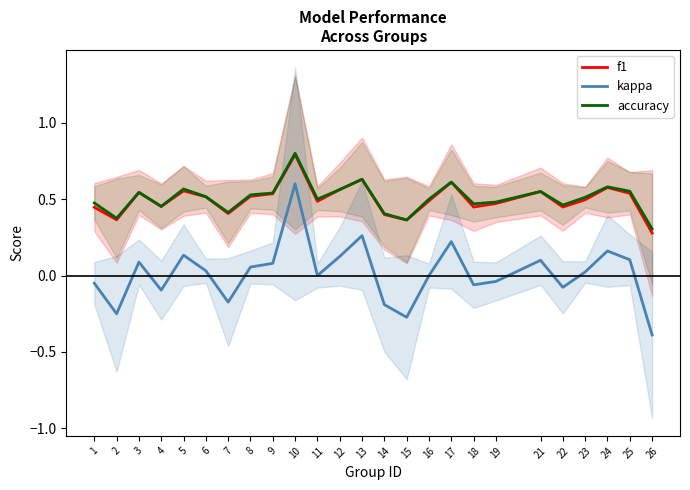

What is the value of the accuracy point at the 22nd from the left?

0.5